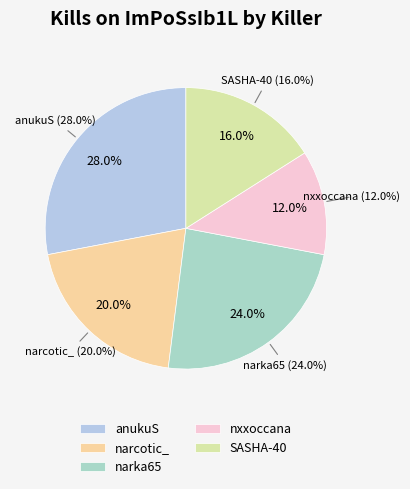

Is there a majority slice in this chart?

No